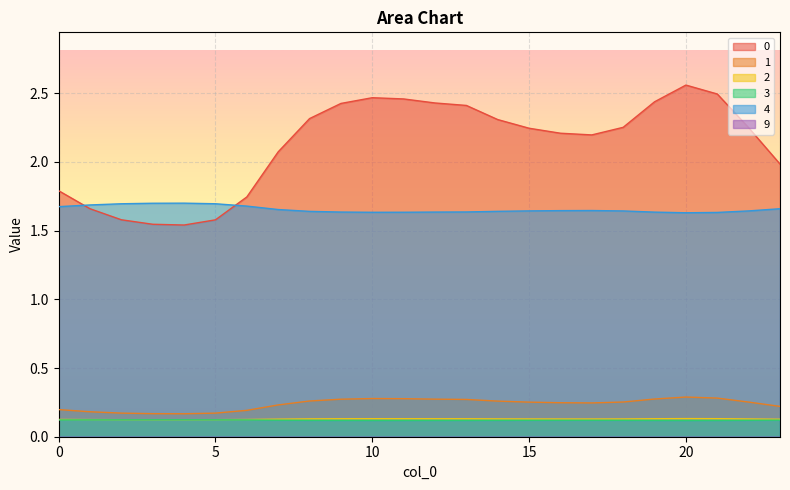

What is the total value across all series at 22?

4.4